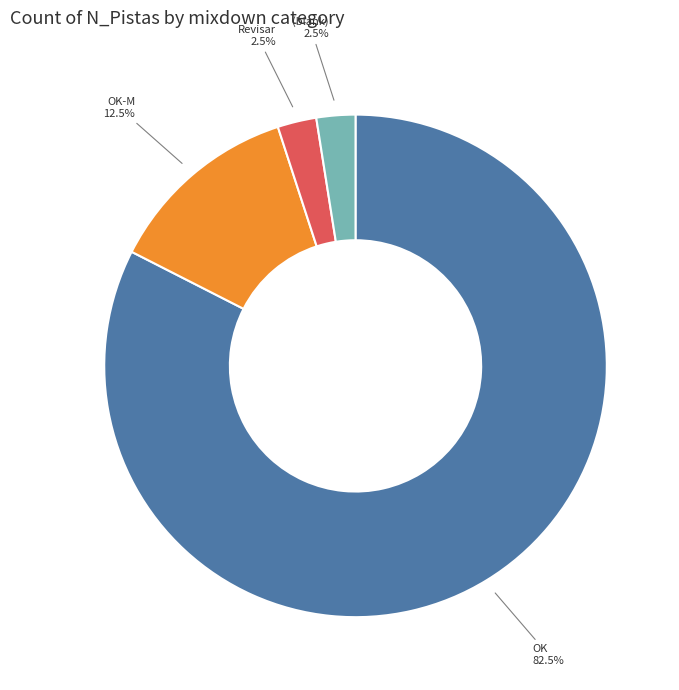

Which slice is the largest?

OK